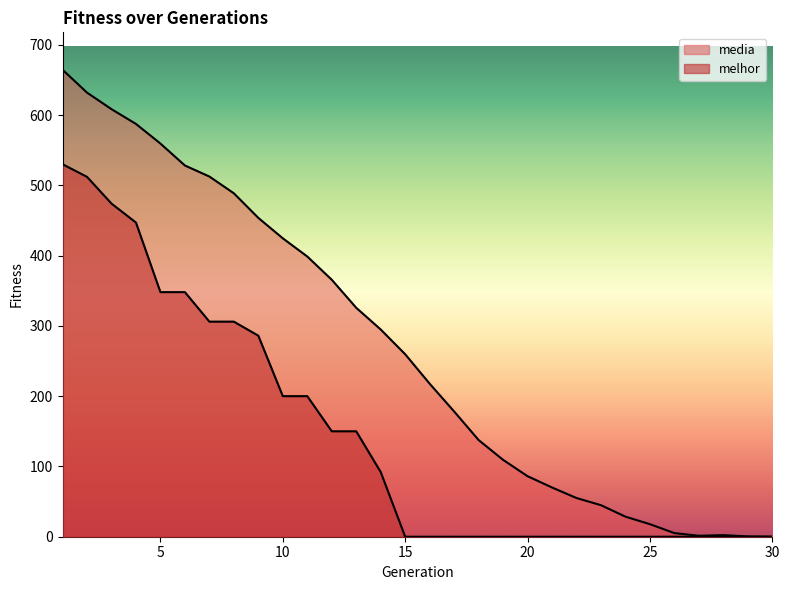

What is the sum of the melhor values at 13 and 24?

150.0